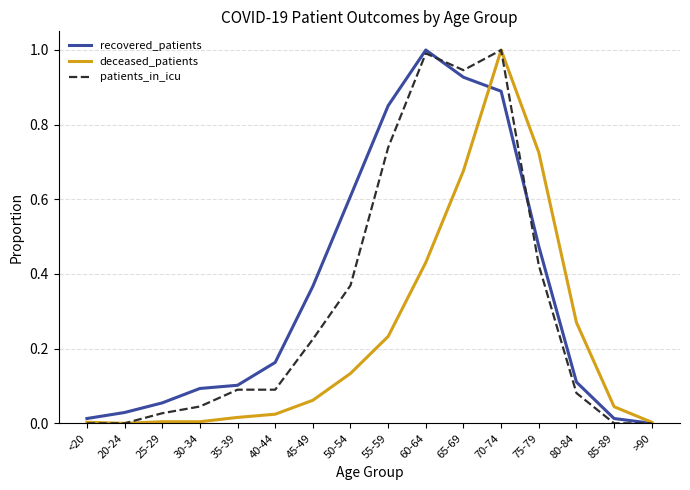

True or false: recovered_patients has a value of 0.2 at 35-39.

False